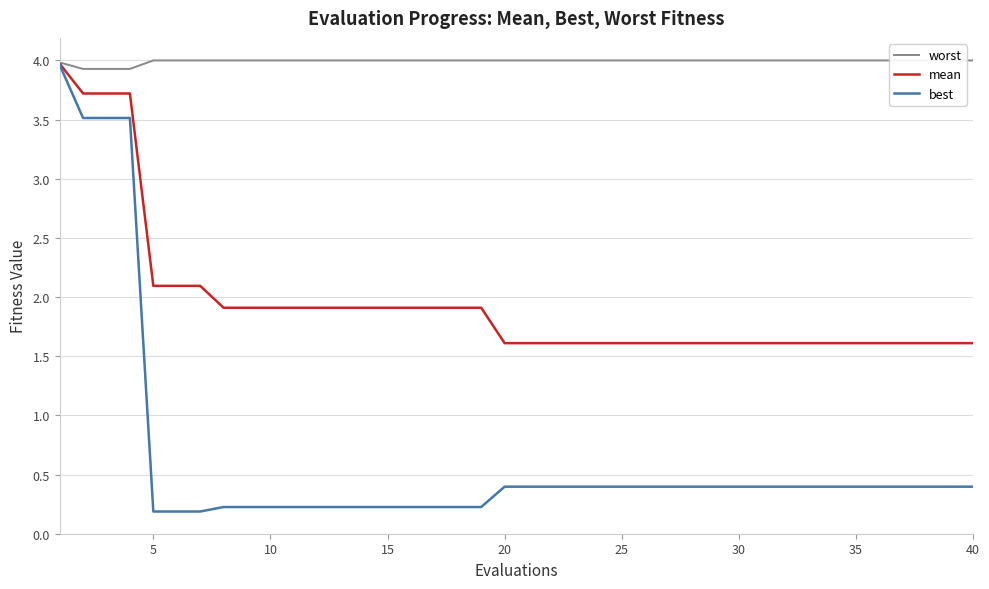

What is the highest value of the best series?

4.0